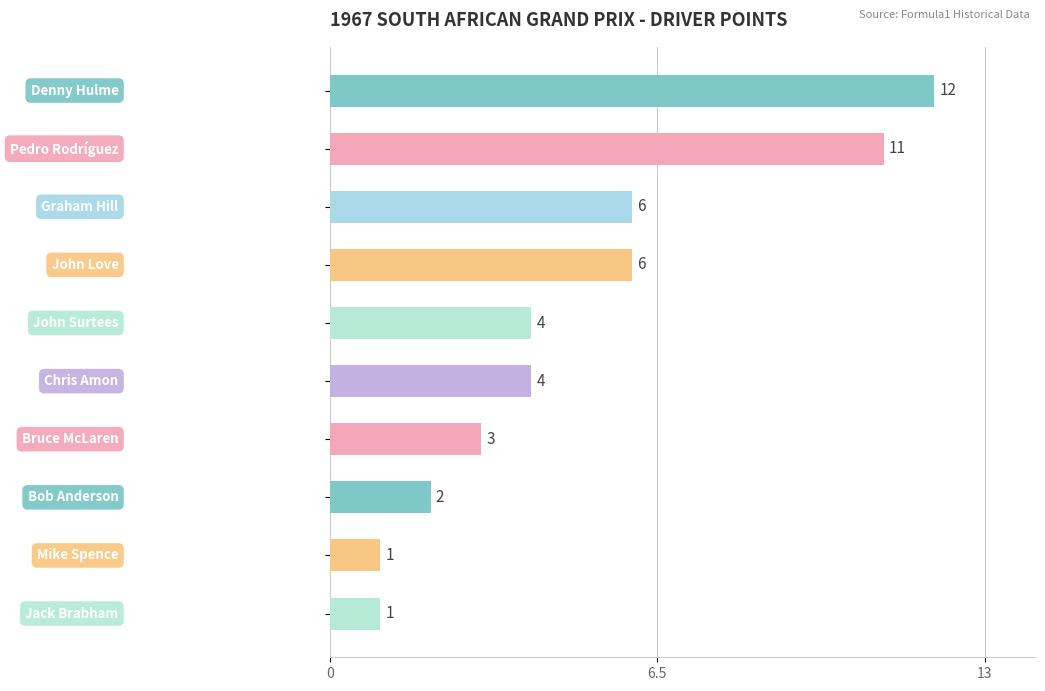

Reading top to bottom, extract all data points from this chart.

12	11	6	6	4	4	3	2	1	1